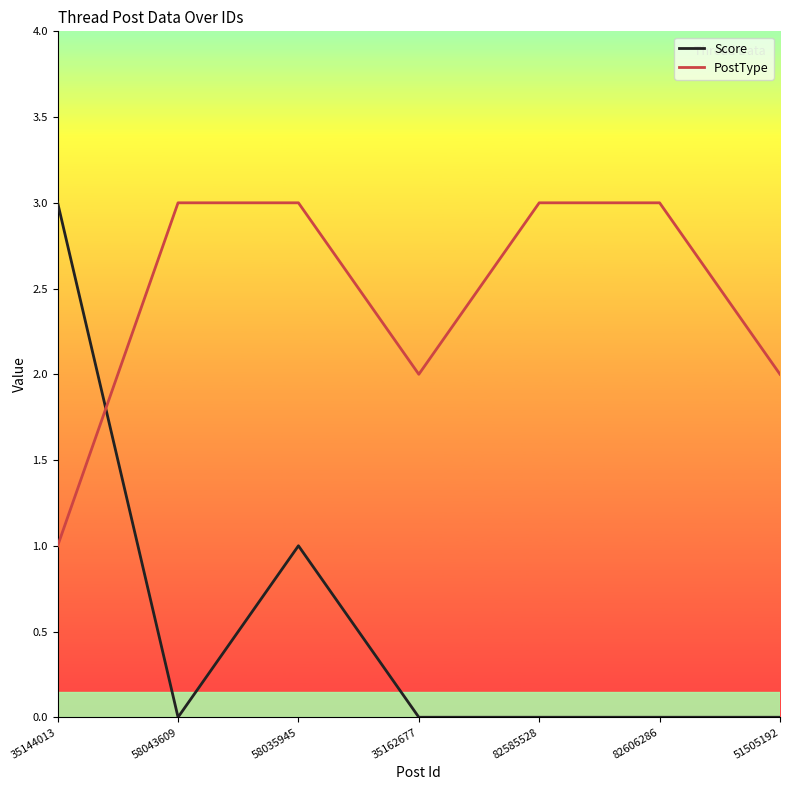

The Score series shows 1 at 58035945. True or false?

True